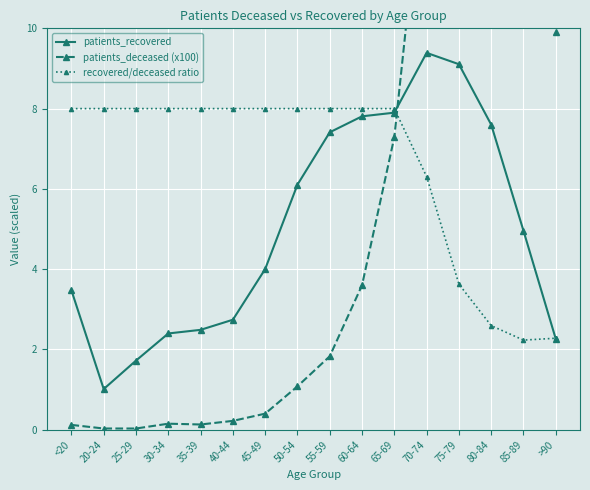

Which series has the largest total across all categories?

patients_deceased (x100)